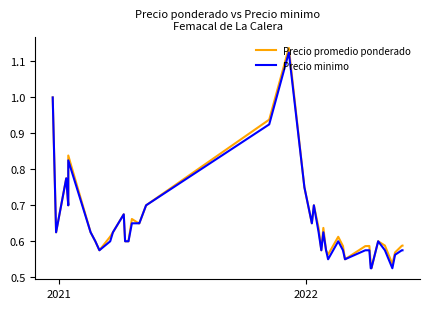

Reading left to right, extract all data points from this chart.

Precio promedio ponderado: 1.0	0.6	0.8	0.7	0.8	0.6	0.6	0.6	0.6	0.6	0.7	0.6	0.6	0.7	0.7	0.7	0.7	0.9	1.1	0.8	0.7	0.7	0.6	0.6	0.6	0.6	0.6	0.6	0.6	0.6	0.6	0.6	0.5	0.5	0.6	0.6	0.5	0.6	0.6	0.6
Precio minimo: 1.0	0.6	0.8	0.7	0.8	0.6	0.6	0.6	0.6	0.6	0.7	0.6	0.6	0.7	0.7	0.7	0.7	0.9	1.1	0.8	0.7	0.7	0.6	0.6	0.6	0.6	0.6	0.6	0.6	0.6	0.6	0.6	0.5	0.5	0.6	0.6	0.5	0.6	0.6	0.6